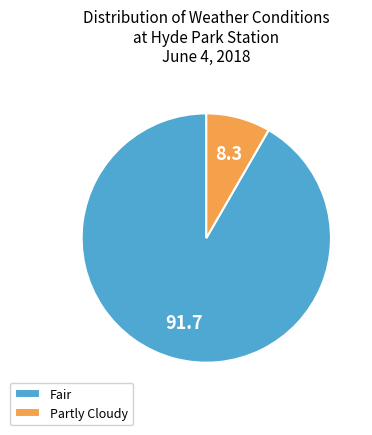

True or false: Partly Cloudy accounts for 8% of the total.

True